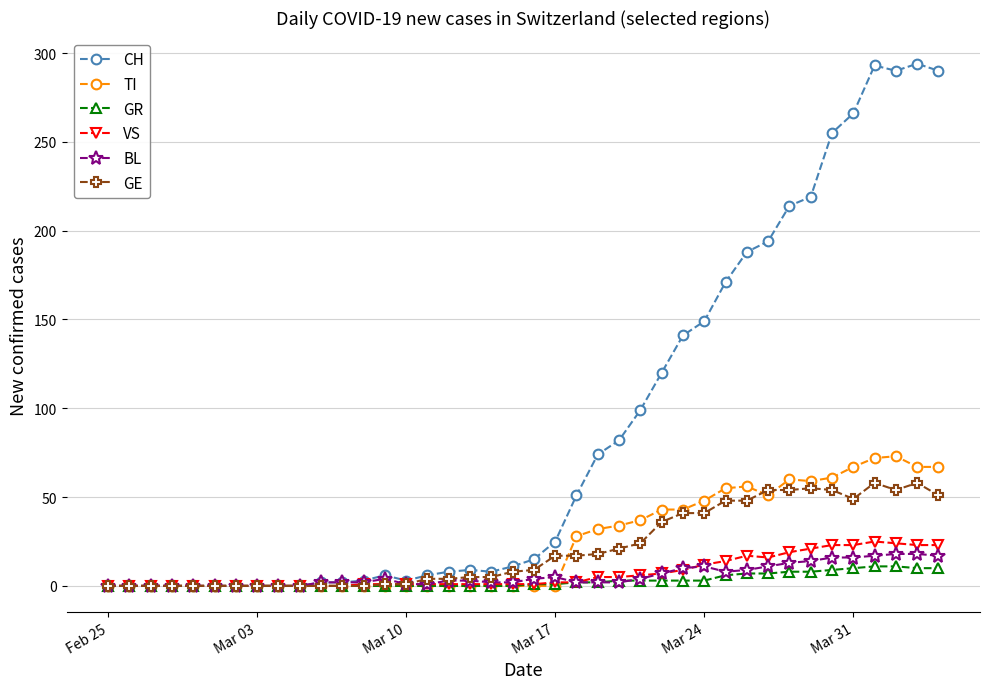

Which series has the widest spread of values?

CH